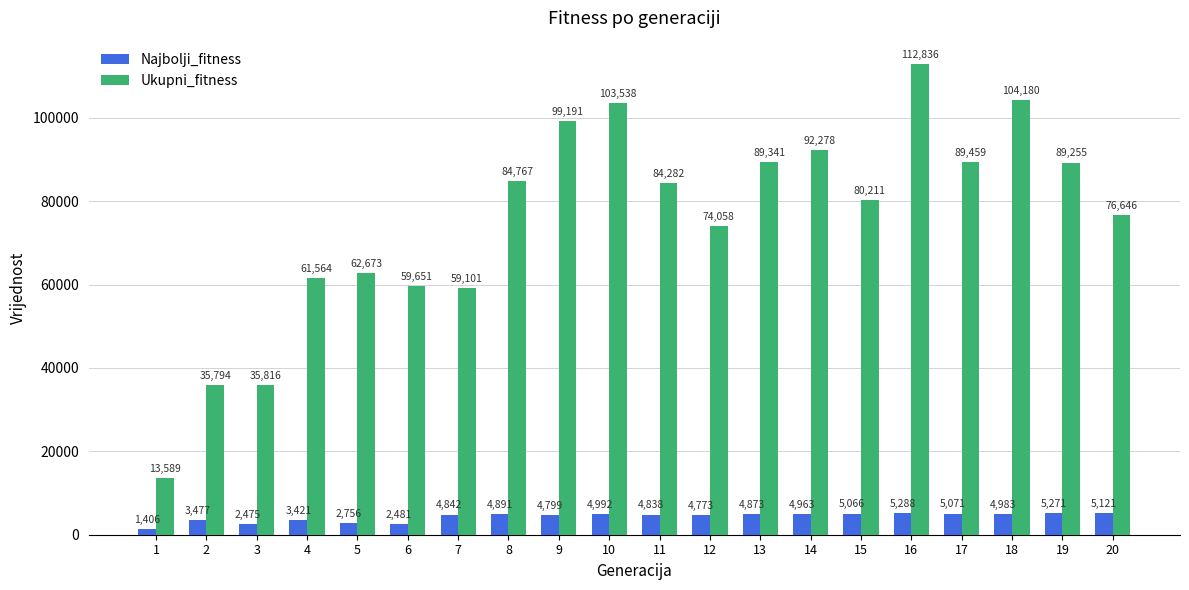

Which category has the highest value across all series?

16